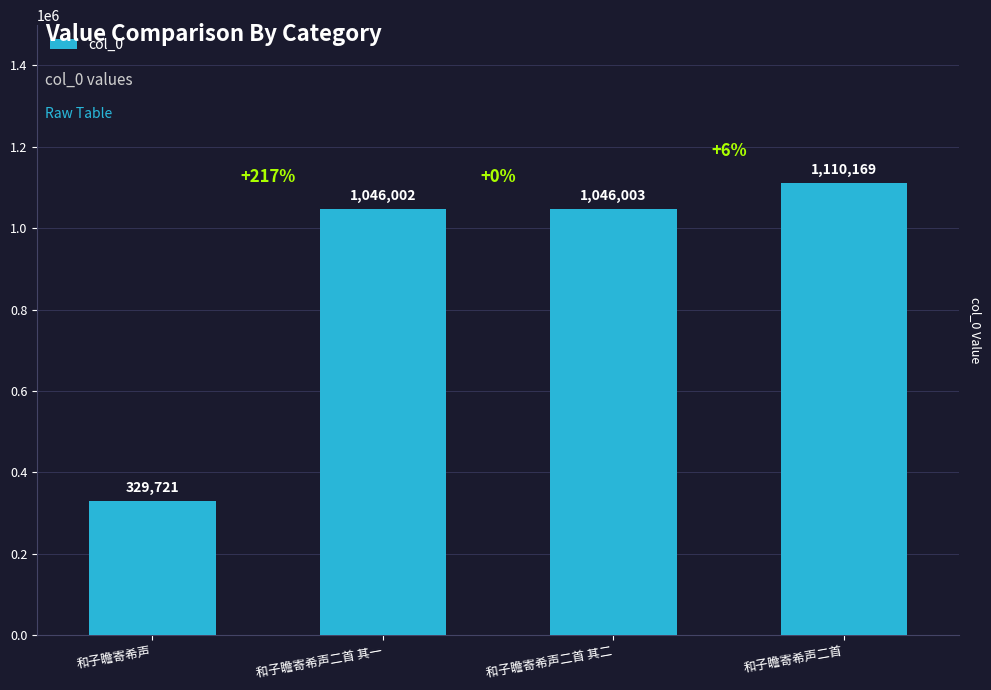

Reading left to right, transcribe all the data shown in this chart.

329721	1046002	1046003	1110169